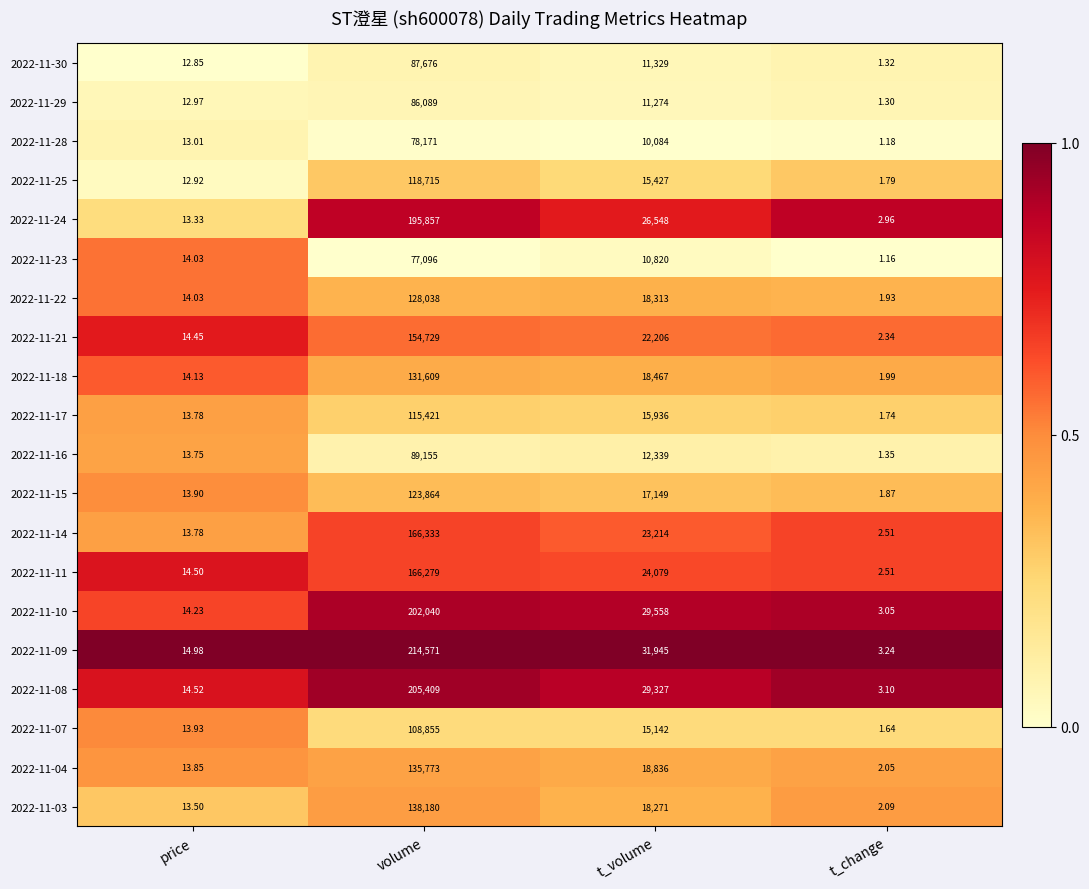

Which label corresponds to the smallest value in the chart?

t_change